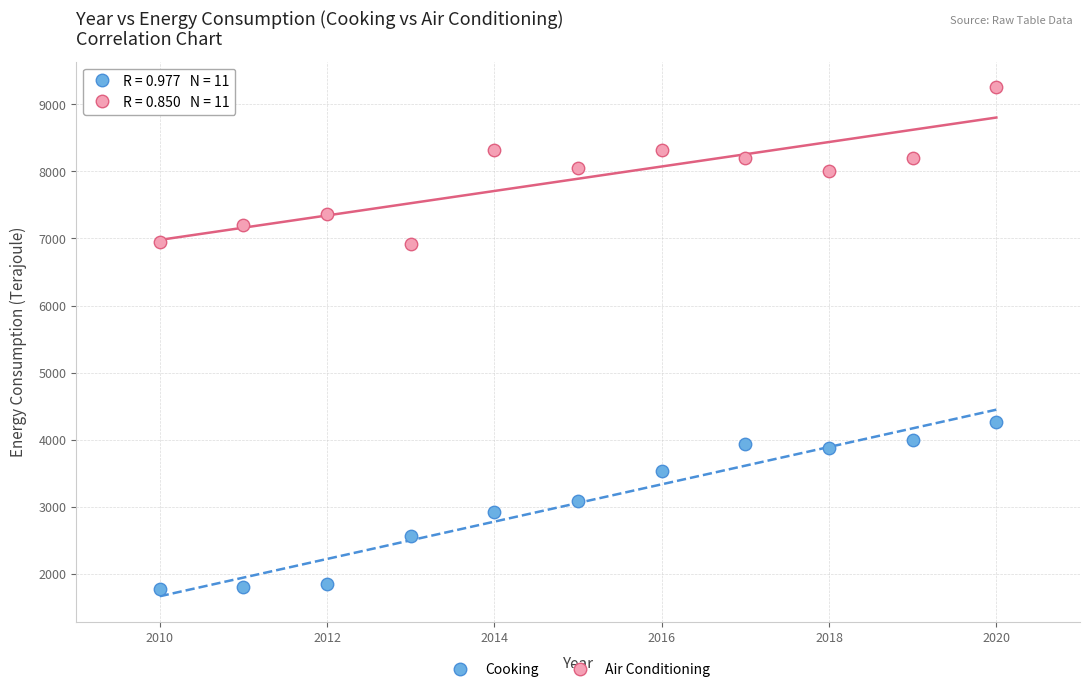

Across all series, what Y value is closest to 5518?

4259